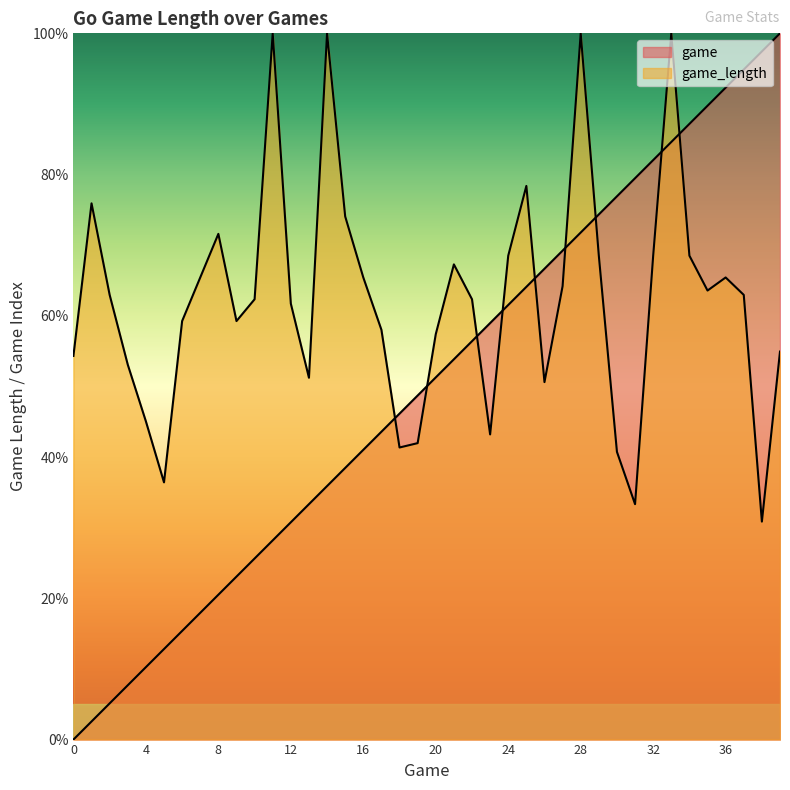

True or false: game_length and game intersect in this chart.

True